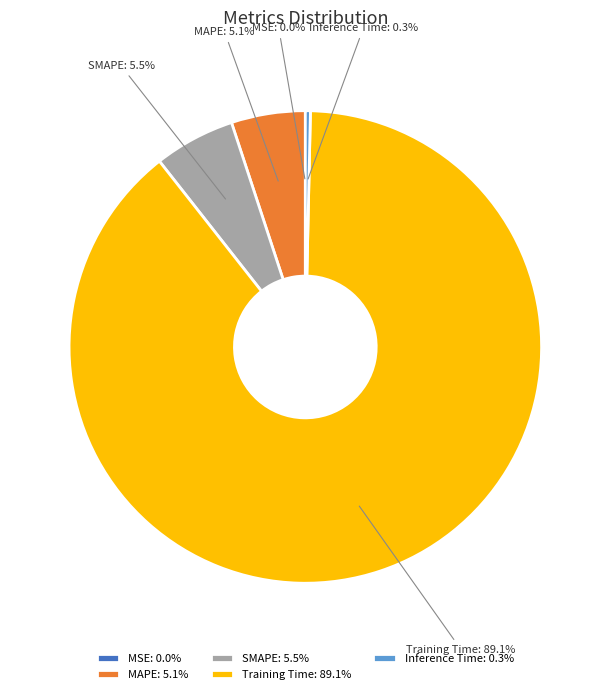

Which slice represents more than half of the pie?

Training Time